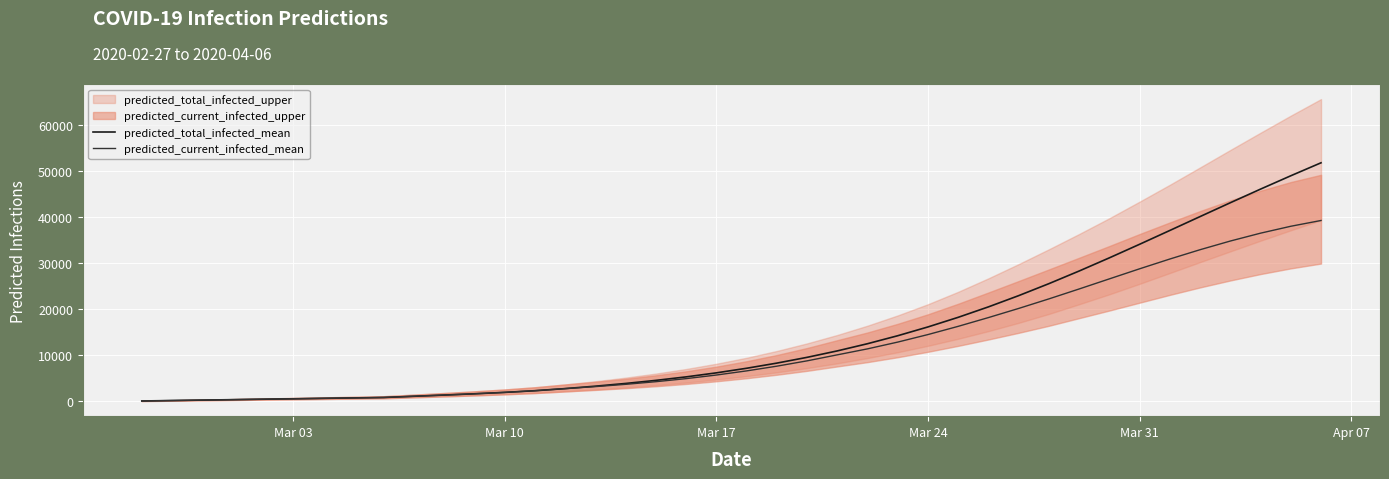

Which series has the widest spread of values?

predicted_total_infected_mean